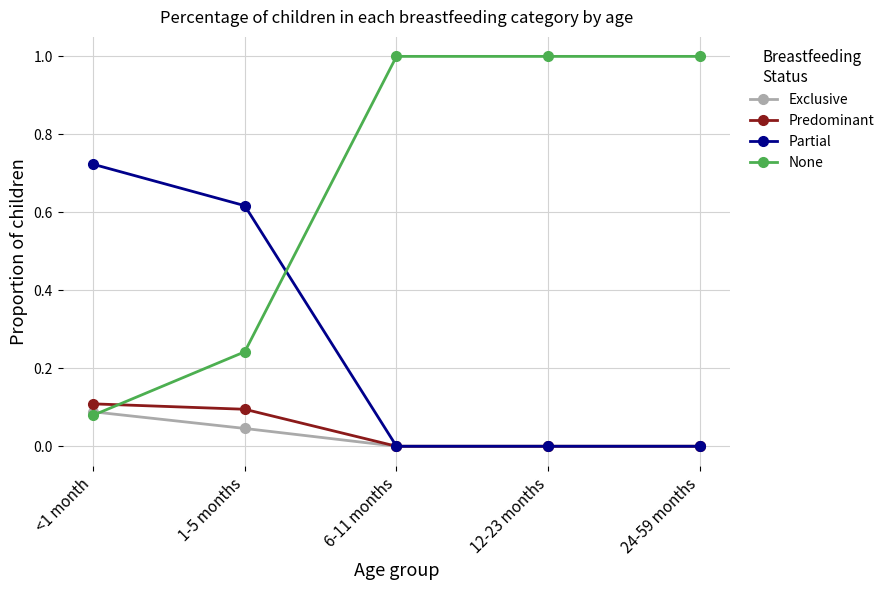

What is the greatest value displayed?

1.0